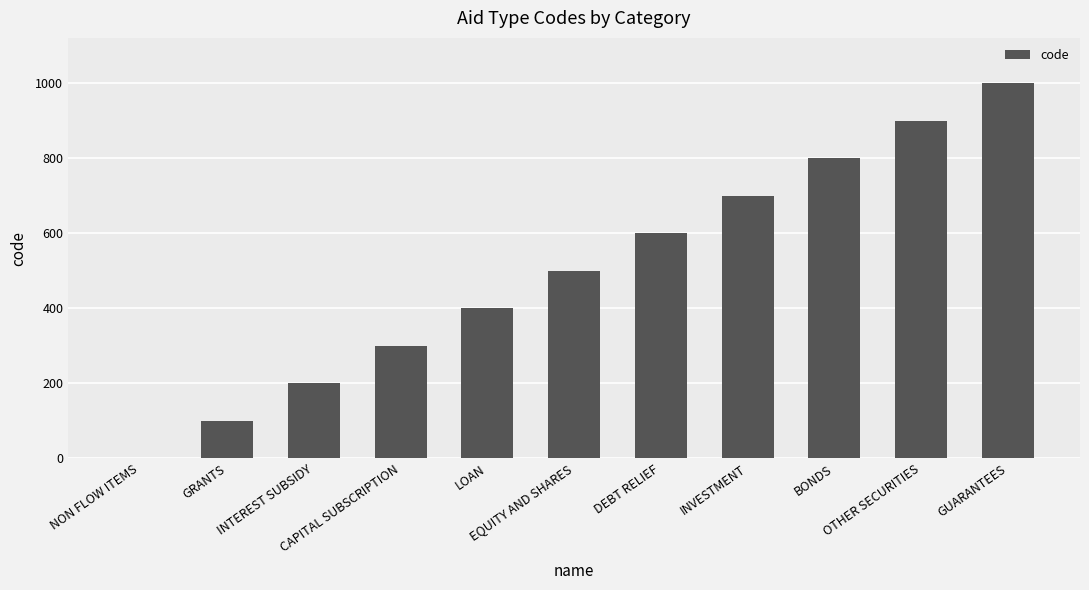

What is the change in value from INTEREST SUBSIDY to OTHER SECURITIES?

+700